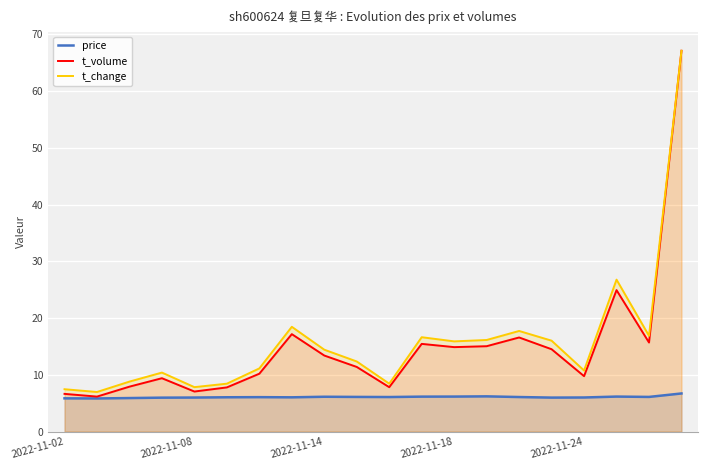

What is the difference between the highest and lowest values at 9?

6.2